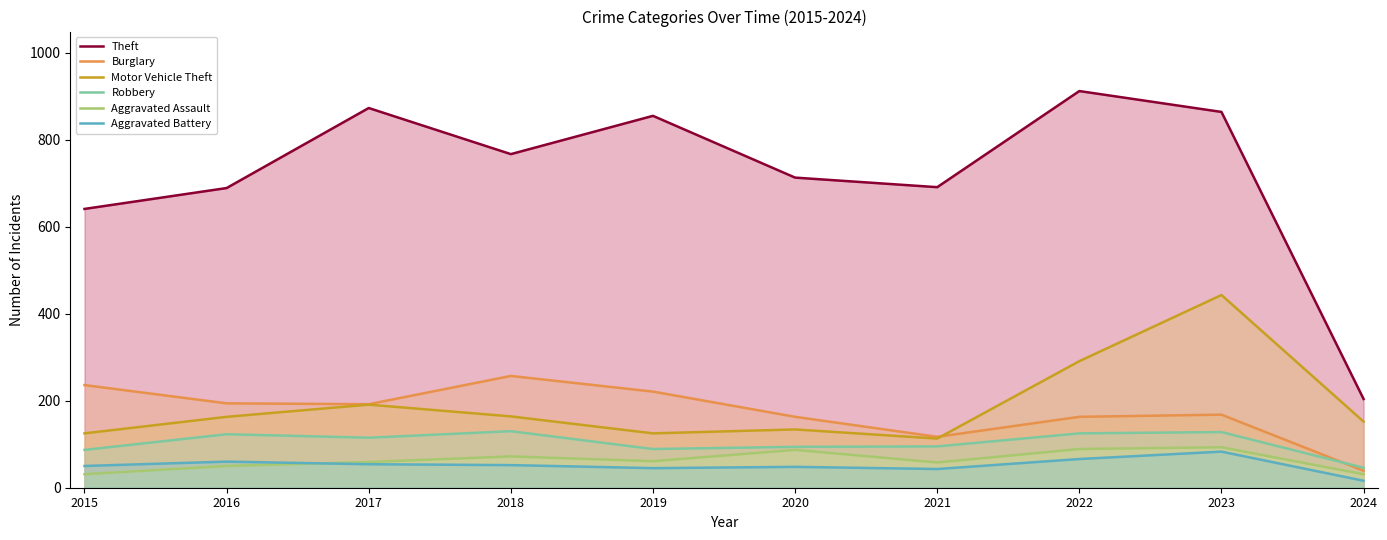

How many distinct data groups are displayed?

6